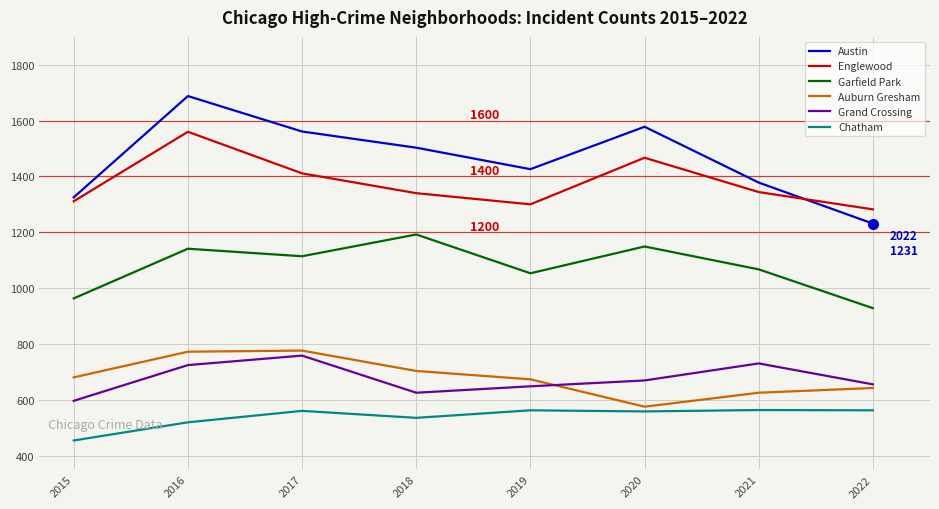

Where is the first local minimum for Englewood?

2019